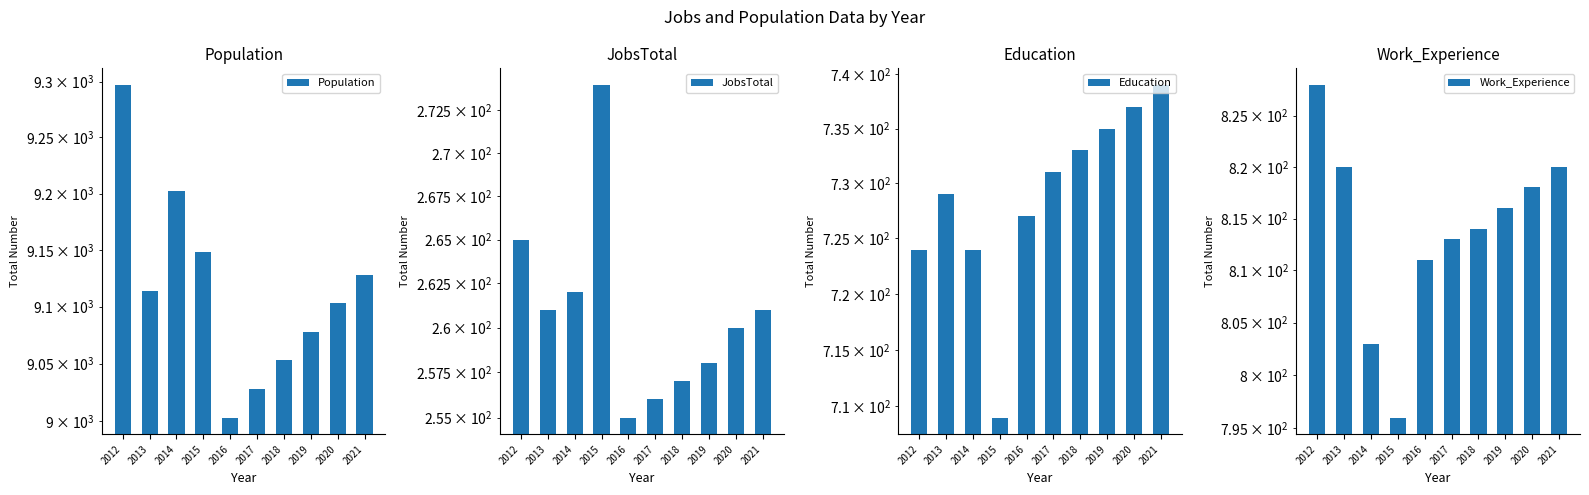

What is the value of the JobsTotal bar at the 9th from the left?

260